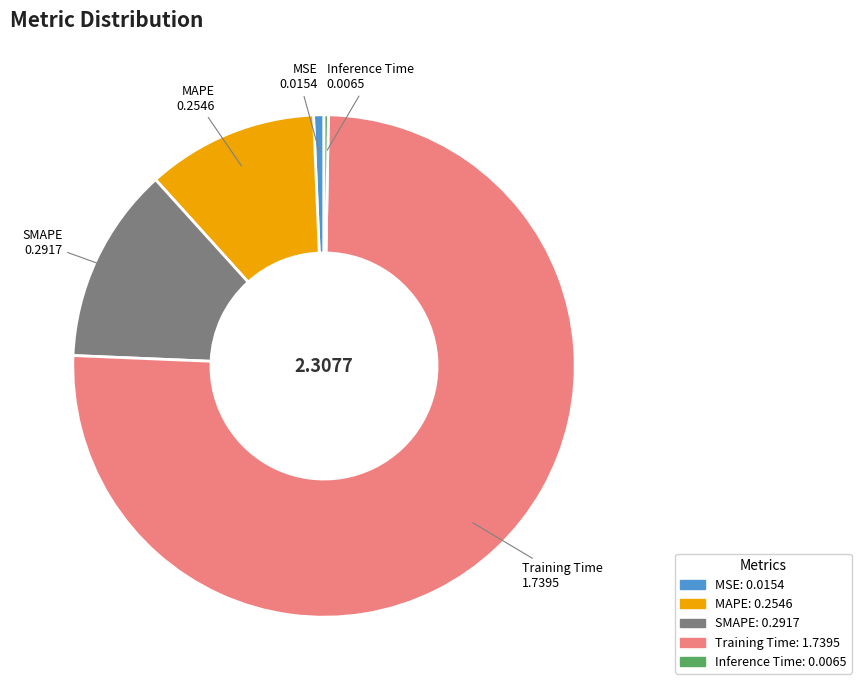

Which category has the biggest portion of the pie?

Training Time